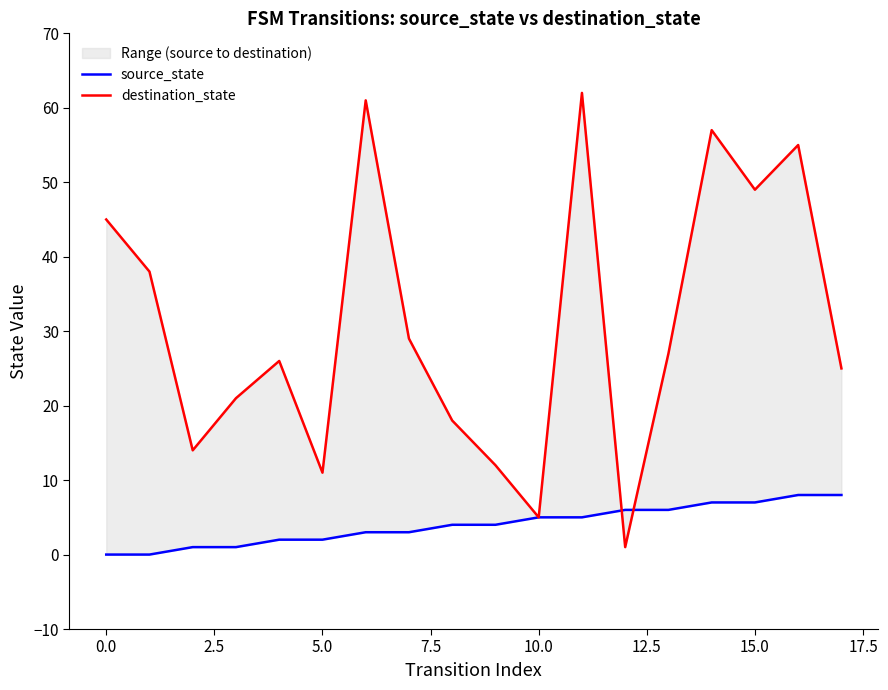

What are all the series names shown in the legend?

source_state, destination_state